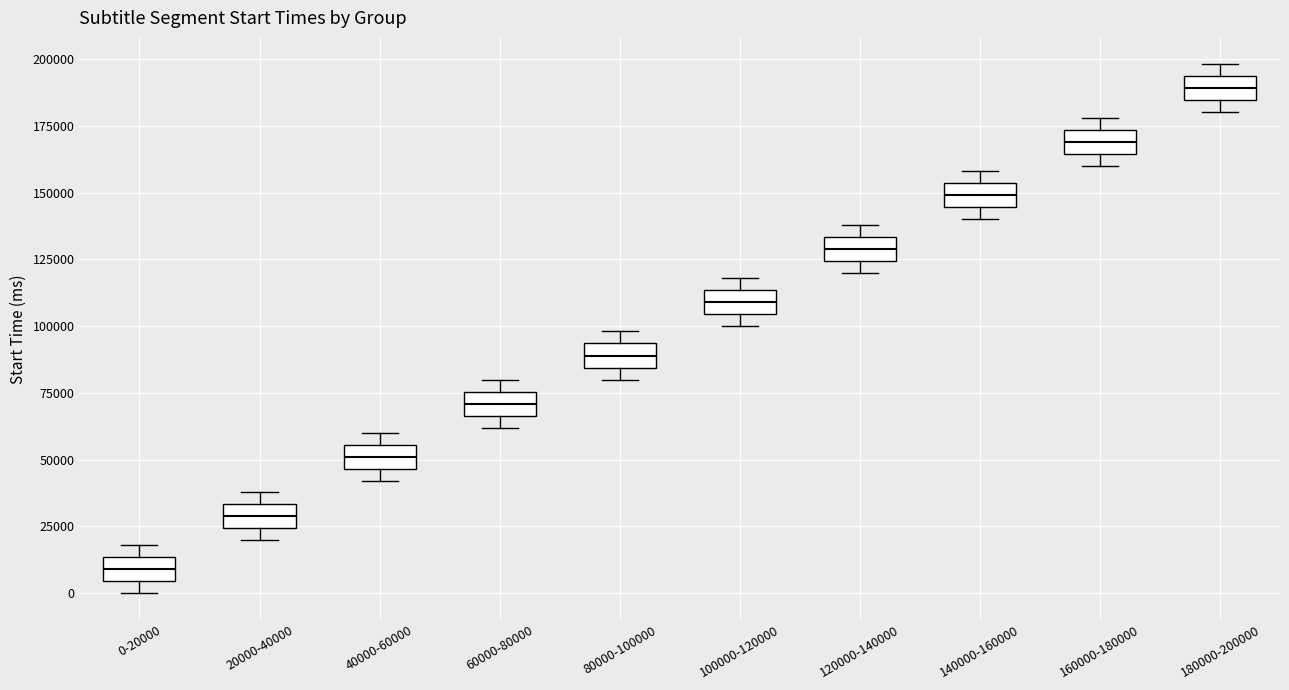

Reading left to right, read every box against the y-axis: the position of its median line, the range the box covers, and the ends of its whiskers. The values are not printed on the chart, so give them approximately, as read against the axis.

0-20000: median 10000, box 5000 to 15000, whiskers 0 to 20000
20000-40000: median 30000, box 25000 to 35000, whiskers 20000 to 40000
40000-60000: median 50000, box 45000 to 55000, whiskers 40000 to 60000
60000-80000: median 70000, box 65000 to 75000, whiskers 60000 to 80000
80000-100000: median 90000, box 85000 to 95000, whiskers 80000 to 100000
100000-120000: median 110000, box 105000 to 115000, whiskers 100000 to 120000
120000-140000: median 130000, box 125000 to 135000, whiskers 120000 to 140000
140000-160000: median 150000, box 145000 to 155000, whiskers 140000 to 160000
160000-180000: median 170000, box 165000 to 175000, whiskers 160000 to 180000
180000-200000: median 190000, box 185000 to 195000, whiskers 180000 to 200000